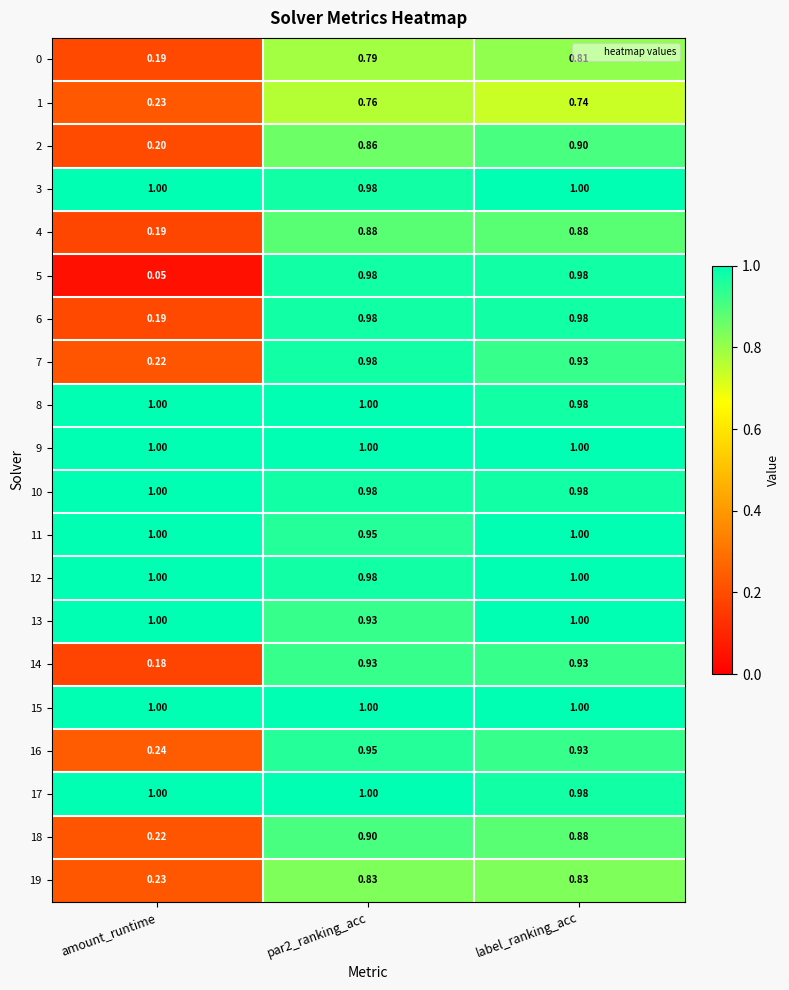

Where is 0 nearest to the value 0?

amount_runtime